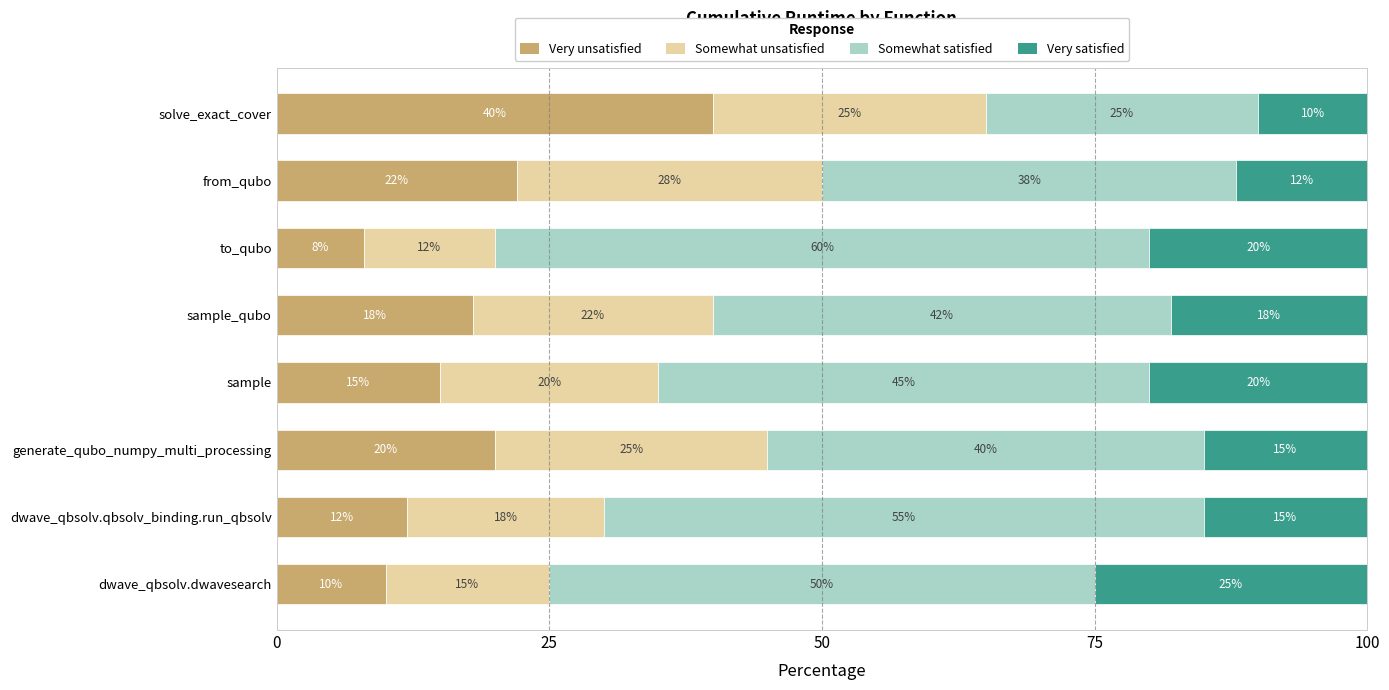

What is the maximum value for Very unsatisfied?

40